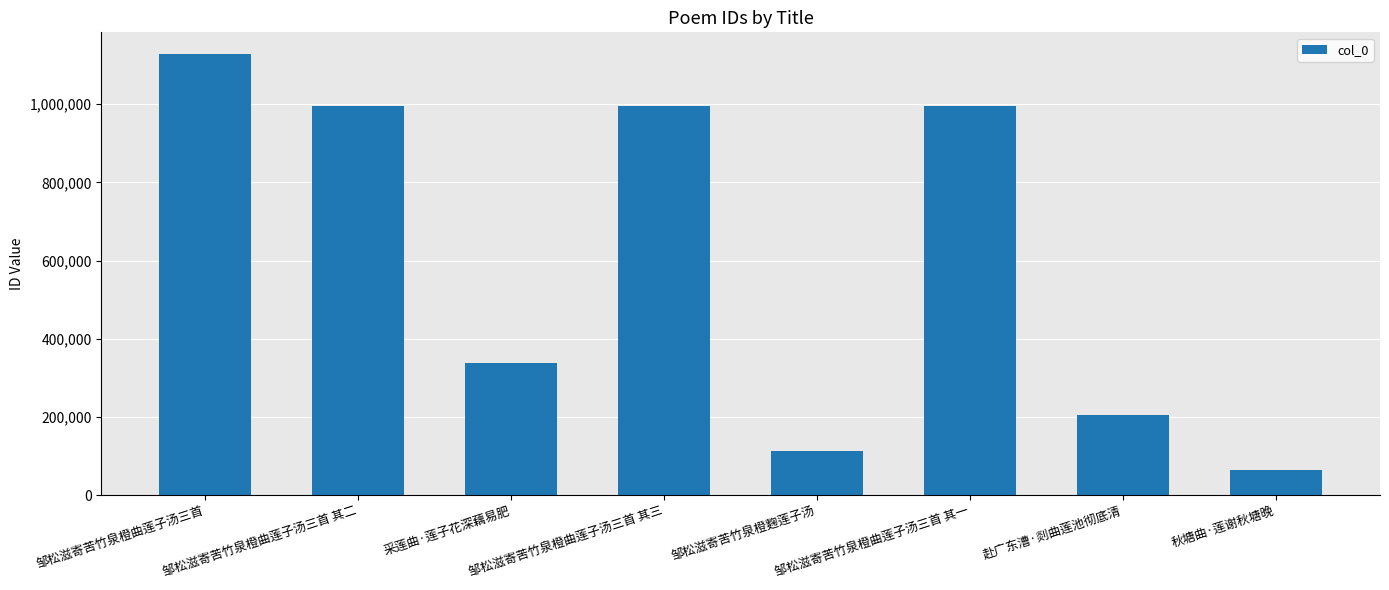

Does the chart contain any negative values?

No